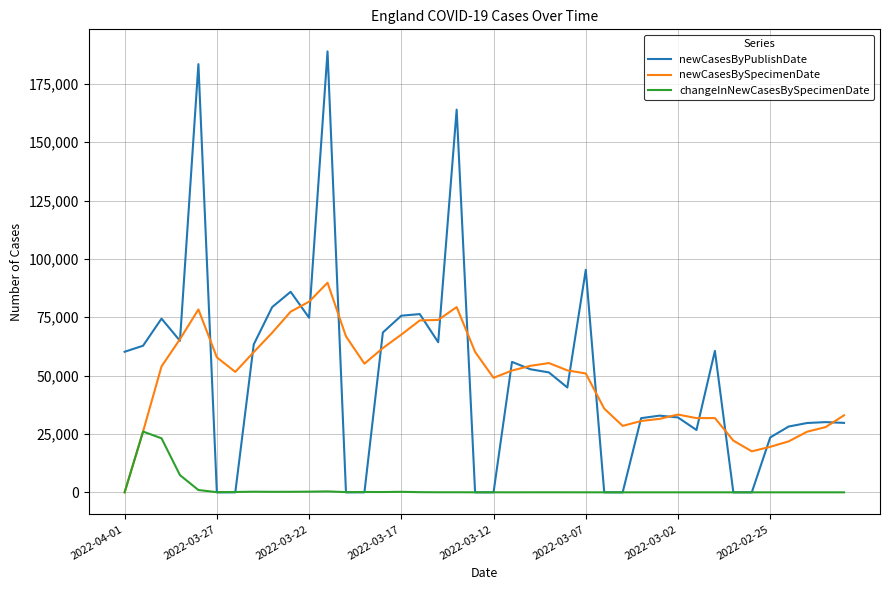

What is the highest value of the newCasesBySpecimenDate series?

89810